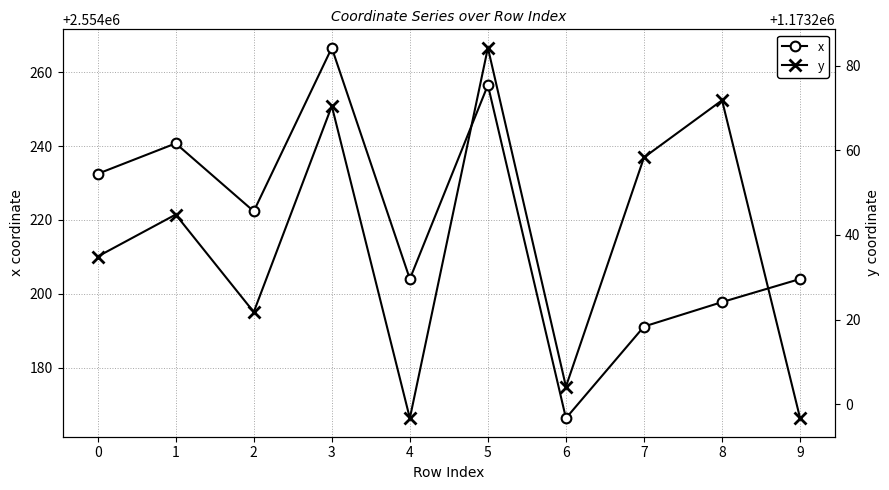

At which category is the sum across all series the highest?

5